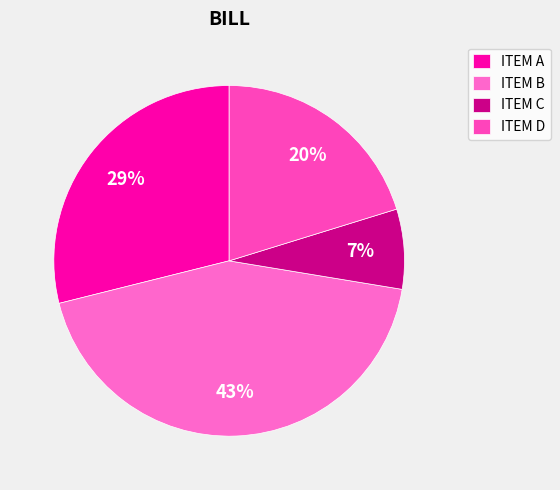

Is it true that ITEM C is 7% of the pie?

True